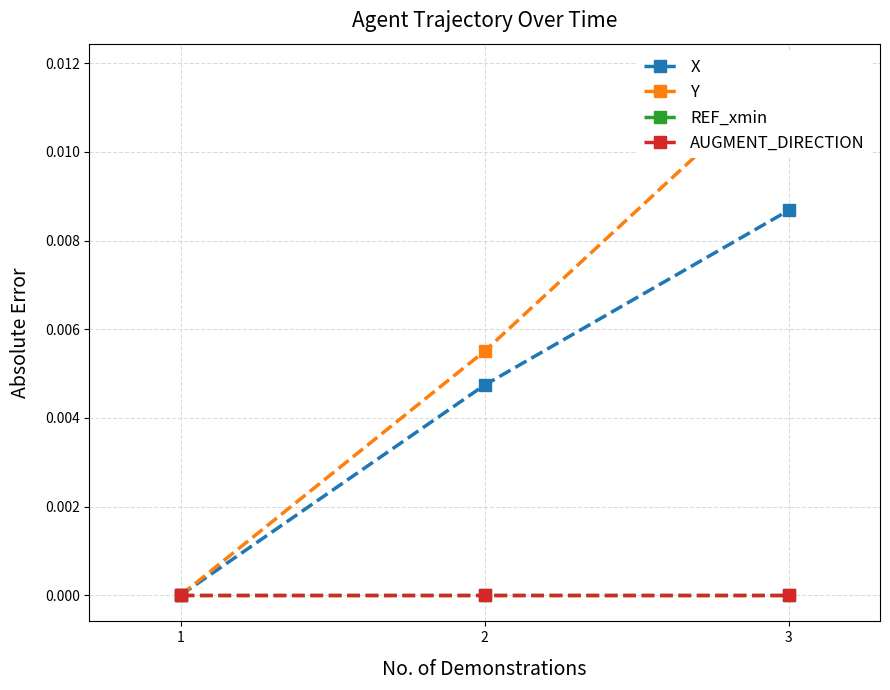

Which has a higher value, 2 or 1?

2